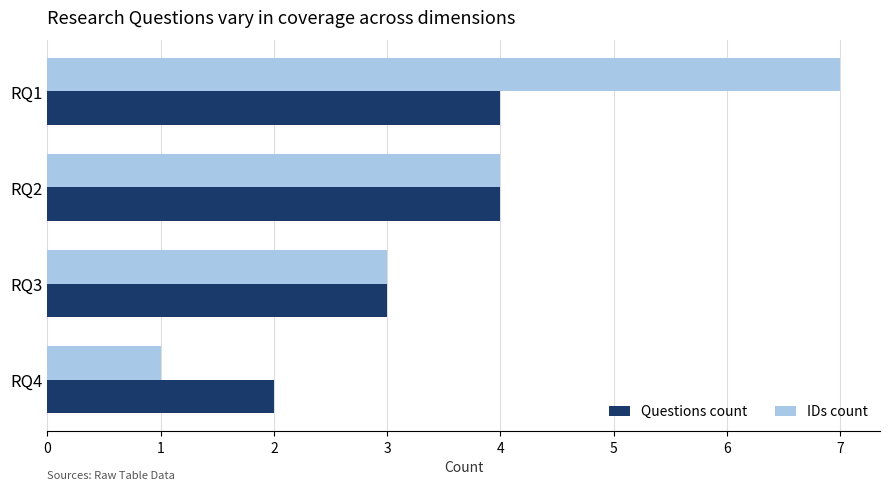

What is the sum of all IDs count values?

15